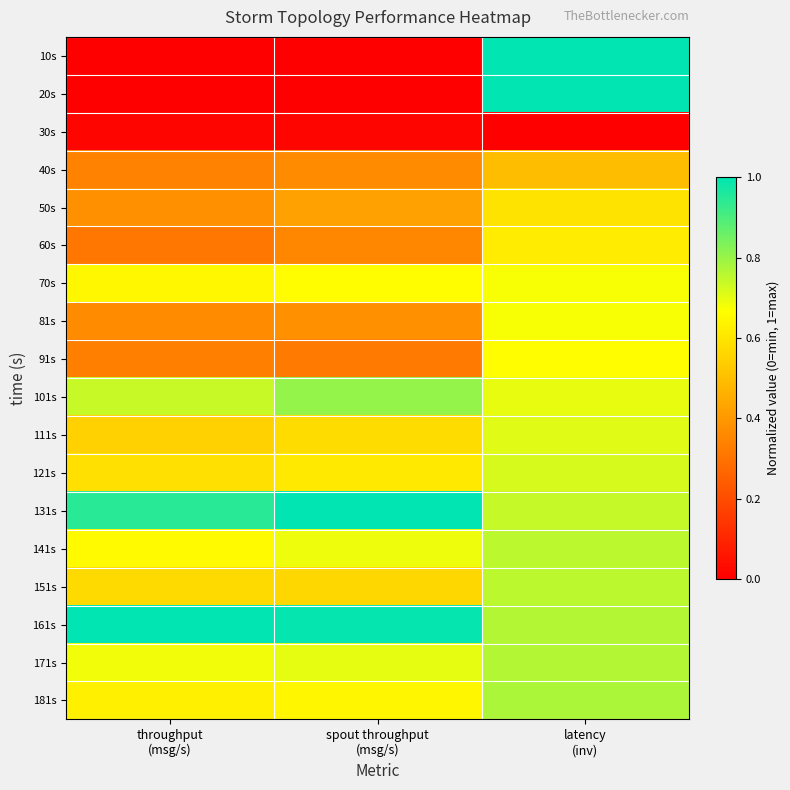

What is the difference between the highest and lowest values at spout throughput
(msg/s)?

1.0